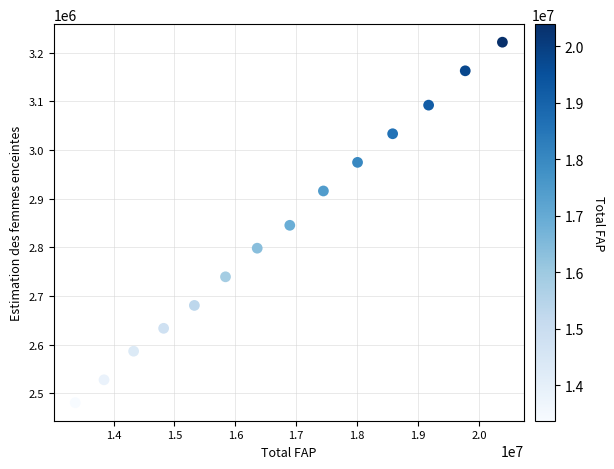

What is the range of X values (max minus min)?

7016647.0